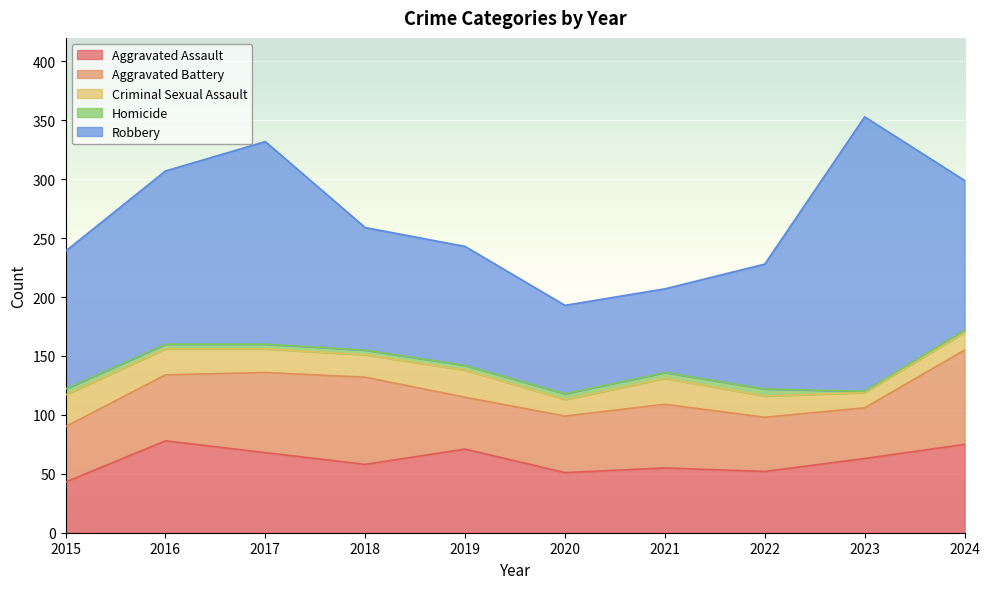

Reading left to right, extract all data points from this chart.

Aggravated Assault: 2015=43	2016=78	2017=68	2018=58	2019=71	2020=51	2021=55	2022=52	2023=63	2024=75
Aggravated Battery: 2015=47	2016=56	2017=68	2018=74	2019=44	2020=48	2021=54	2022=46	2023=43	2024=80
Criminal Sexual Assault: 2015=27	2016=22	2017=20	2018=19	2019=23	2020=14	2021=22	2022=18	2023=13	2024=15
Homicide: 2015=5	2016=4	2017=4	2018=4	2019=4	2020=5	2021=5	2022=6	2023=1	2024=2
Robbery: 2015=117	2016=147	2017=172	2018=104	2019=101	2020=75	2021=71	2022=106	2023=233	2024=127